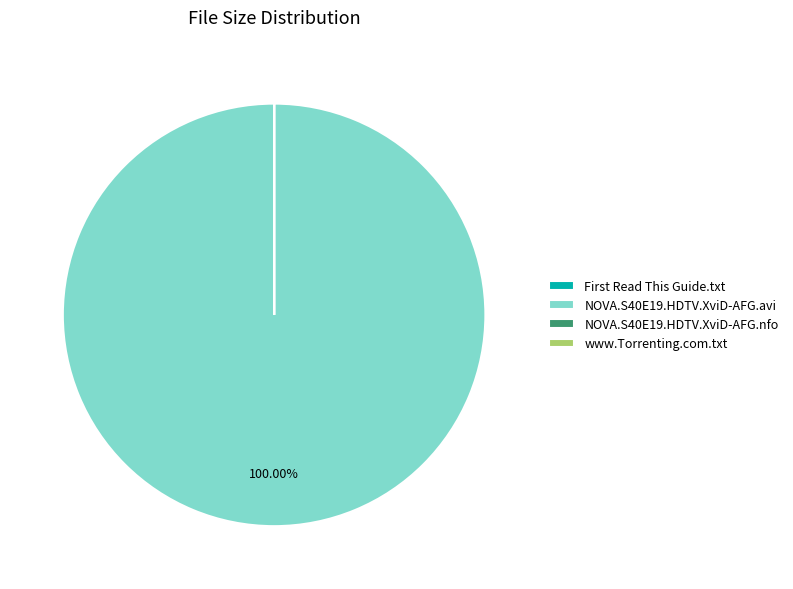

What percentage is the NOVA.S40E19.HDTV.XviD-AFG.avi slice, to the nearest percent?

100%